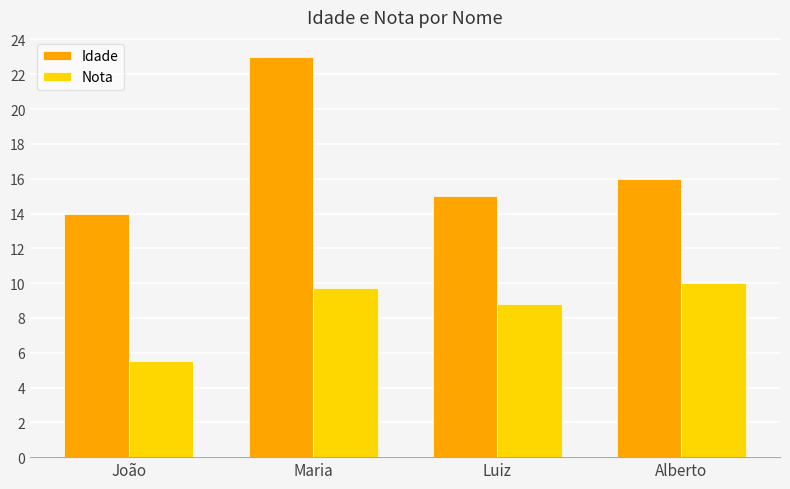

How many data points in Nota are less than 9?

2